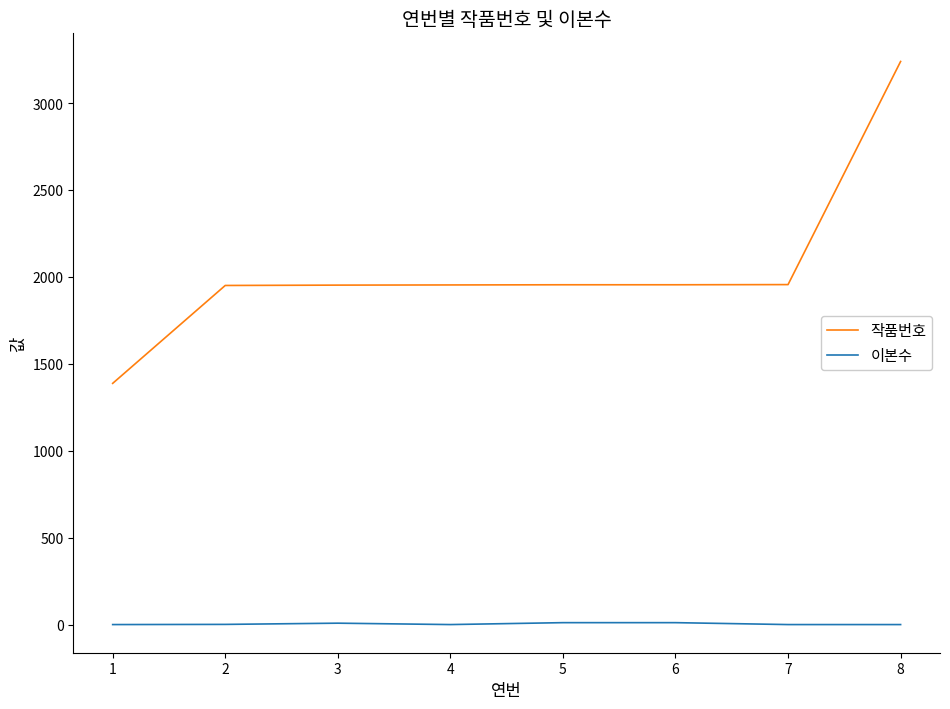

What are all the series names shown in the legend?

작품번호, 이본수